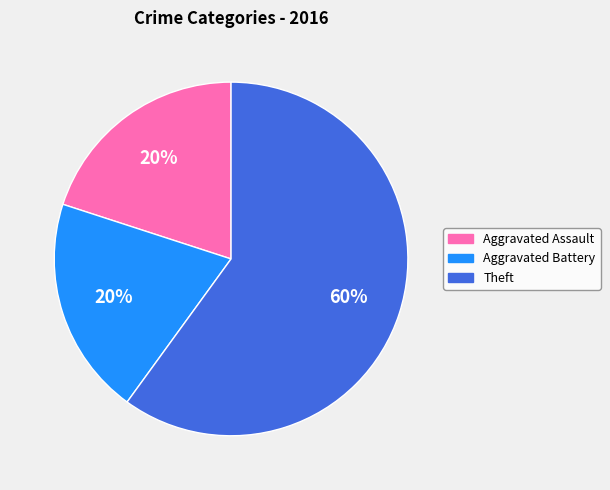

To the nearest percent, what is the average slice percentage?

33%